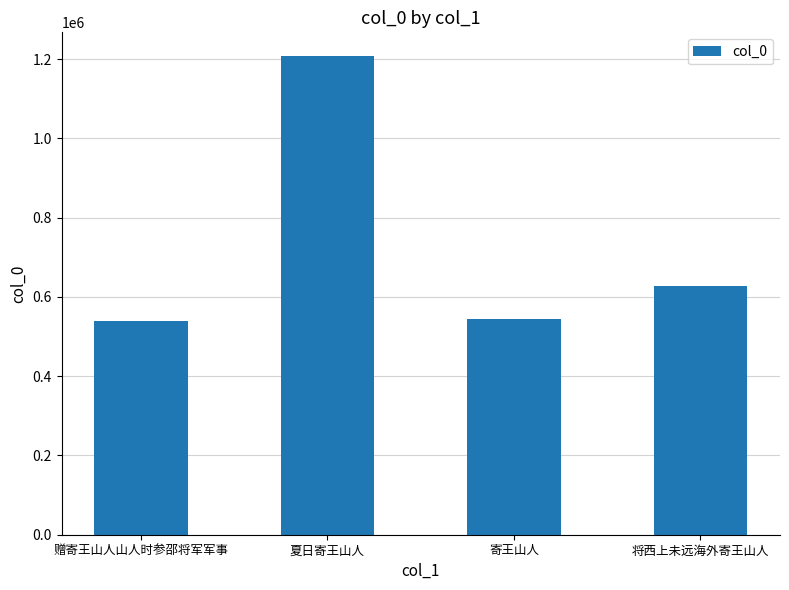

Which has a higher value, 赠寄王山人山人时参邵将军军事 or 将西上未远海外寄王山人?

将西上未远海外寄王山人